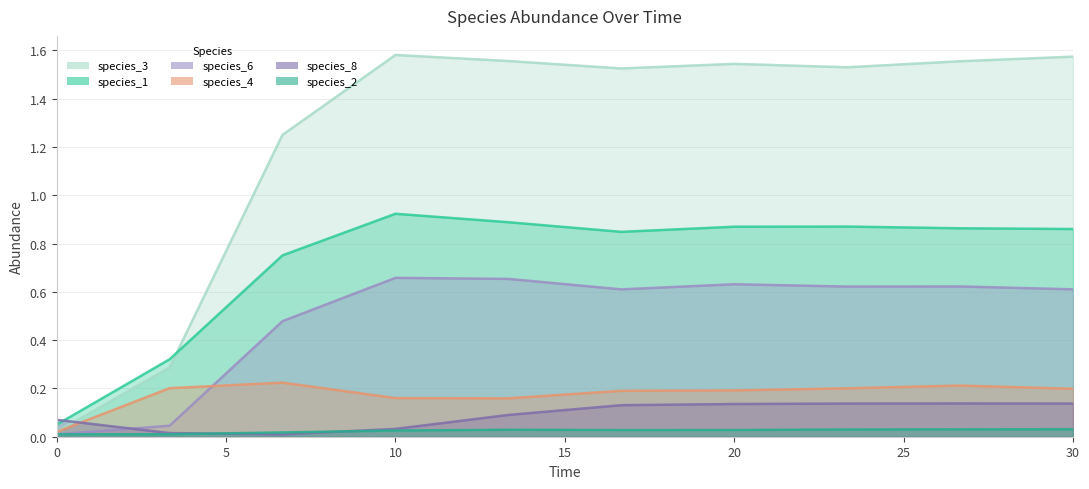

Reading left to right, what are all the values shown in this chart?

species_1: 0.1	0.3	0.8	0.9	0.9	0.8	0.9	0.9	0.9	0.9
species_2: 0.0	0.0	0.0	0.0	0.0	0.0	0.0	0.0	0.0	0.0
species_4: 0.0	0.2	0.2	0.2	0.2	0.2	0.2	0.2	0.2	0.2
species_6: 0.0	0.0	0.5	0.7	0.7	0.6	0.6	0.6	0.6	0.6
species_8: 0.1	0.0	0.0	0.0	0.1	0.1	0.1	0.1	0.1	0.1
species_3: 0.0	0.3	1.2	1.6	1.6	1.5	1.5	1.5	1.6	1.6